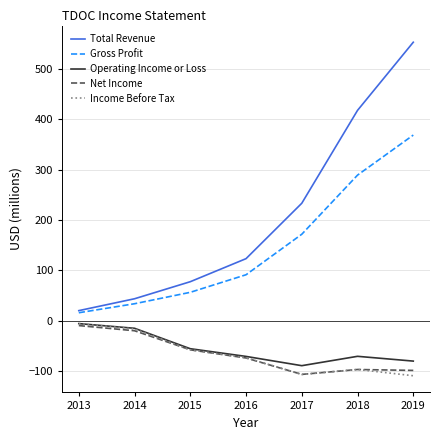

Is it true that Net Income equals -106.8 at 2017?

True